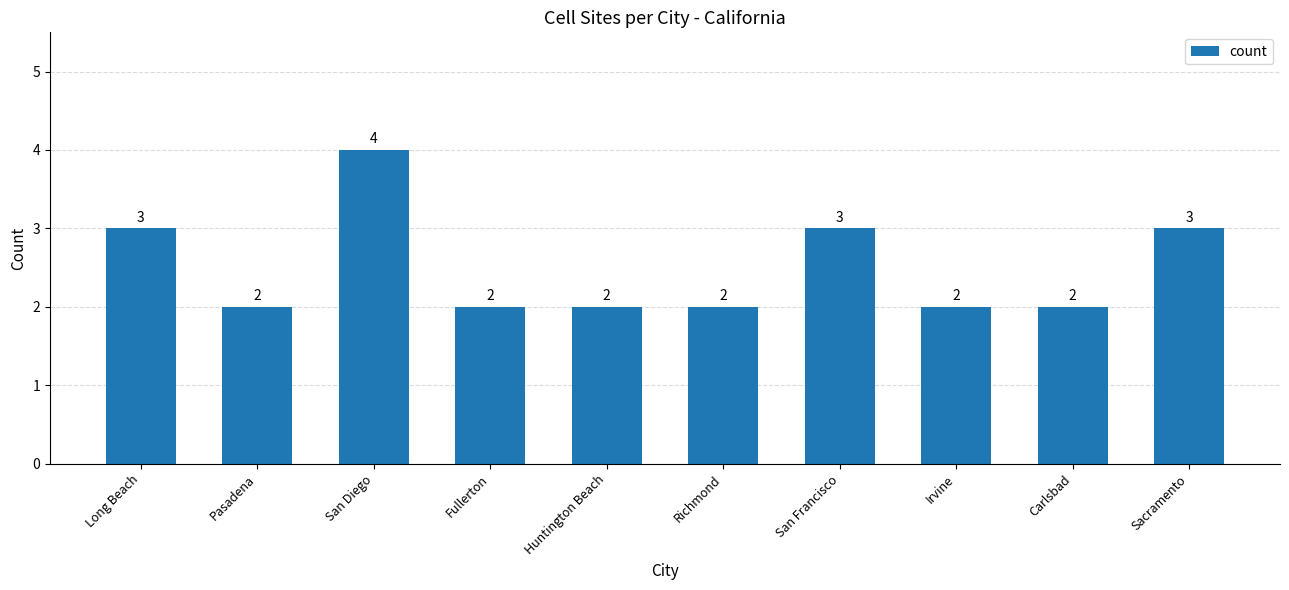

What is the maximum value shown in the chart?

4